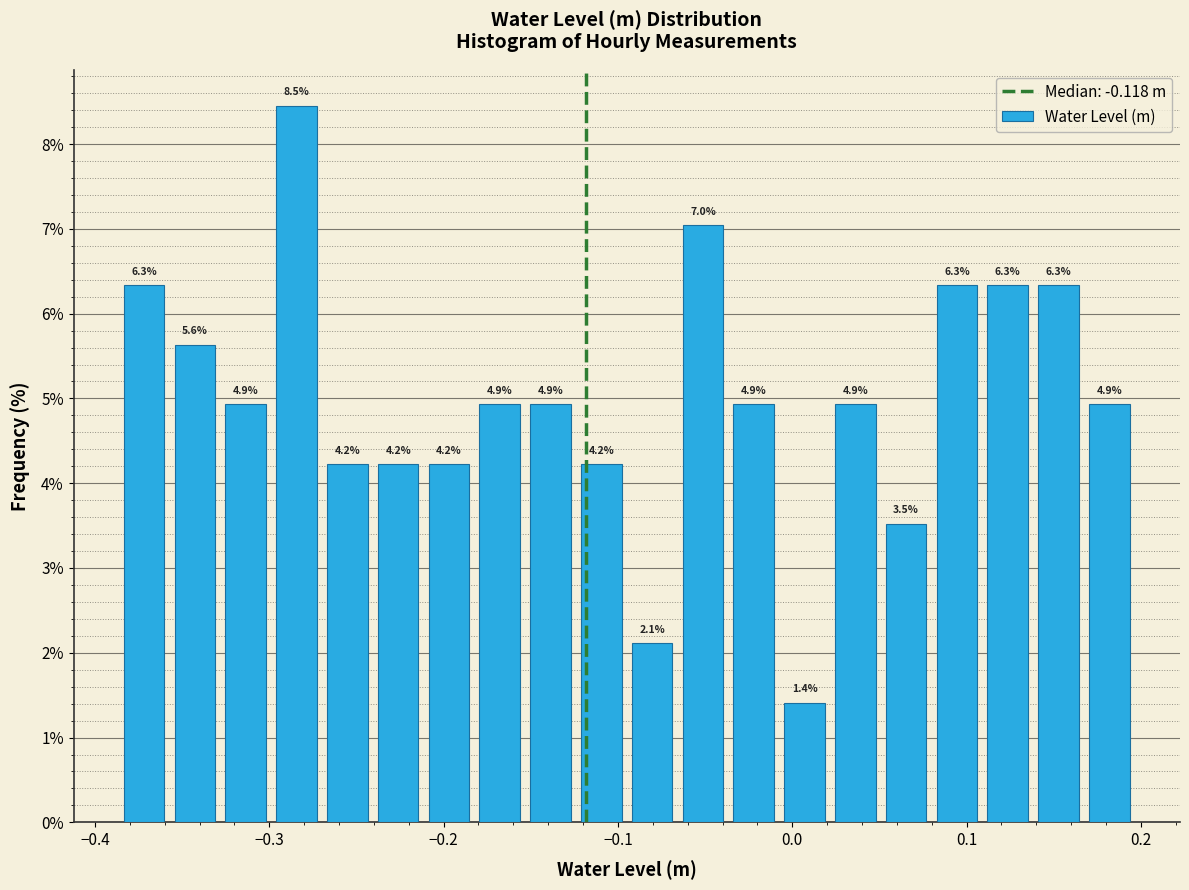

Around what value on the x-axis is the tallest bar? Give the approximate position of its centre, as read against the axis.

-0.28